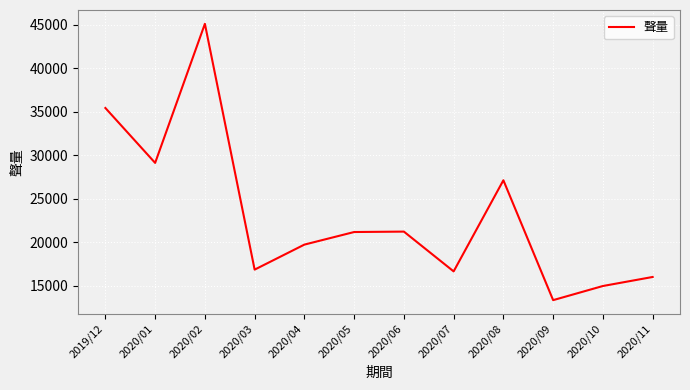

What is the smallest value displayed?

13349